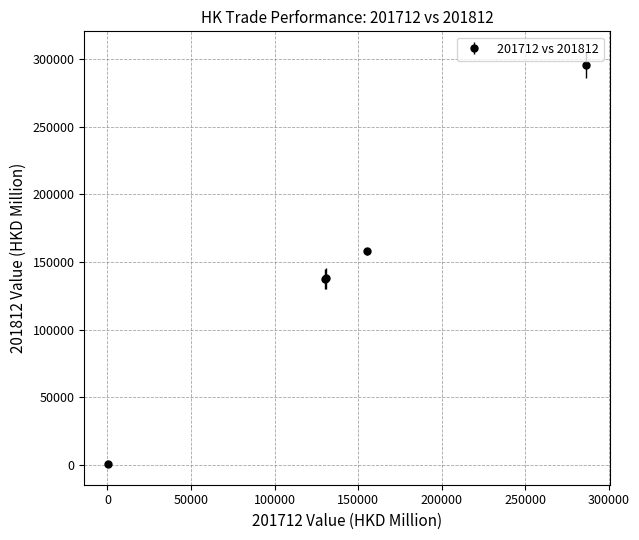

True or false: there are more than 2 points higher than both neighbors.

False